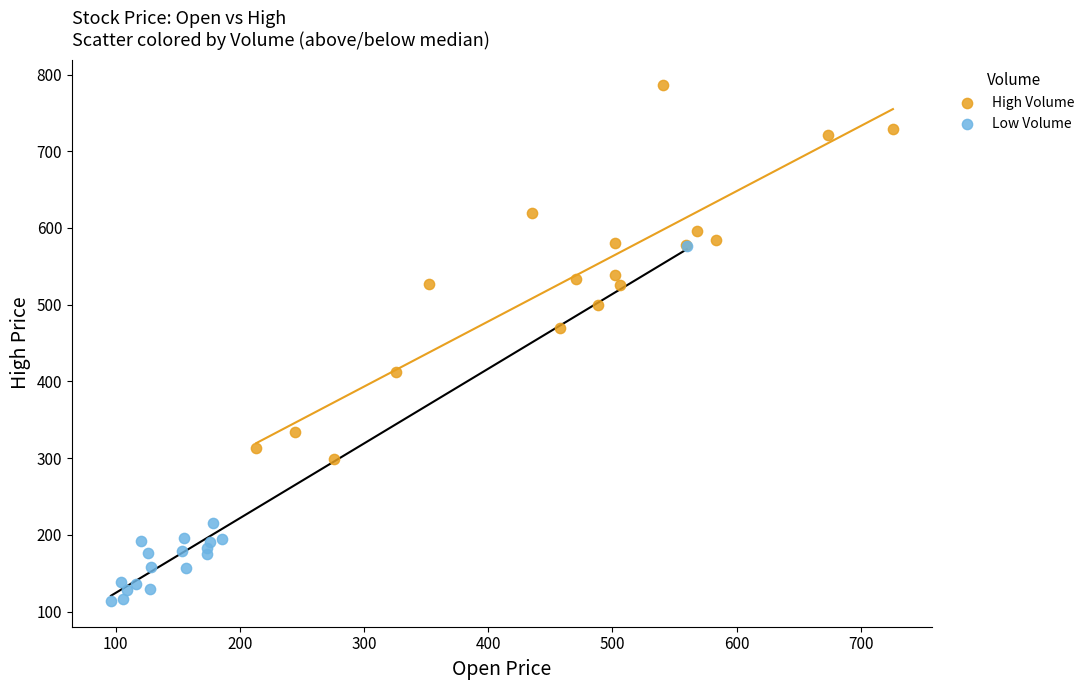

Which series reaches the minimum Y coordinate?

Low Volume